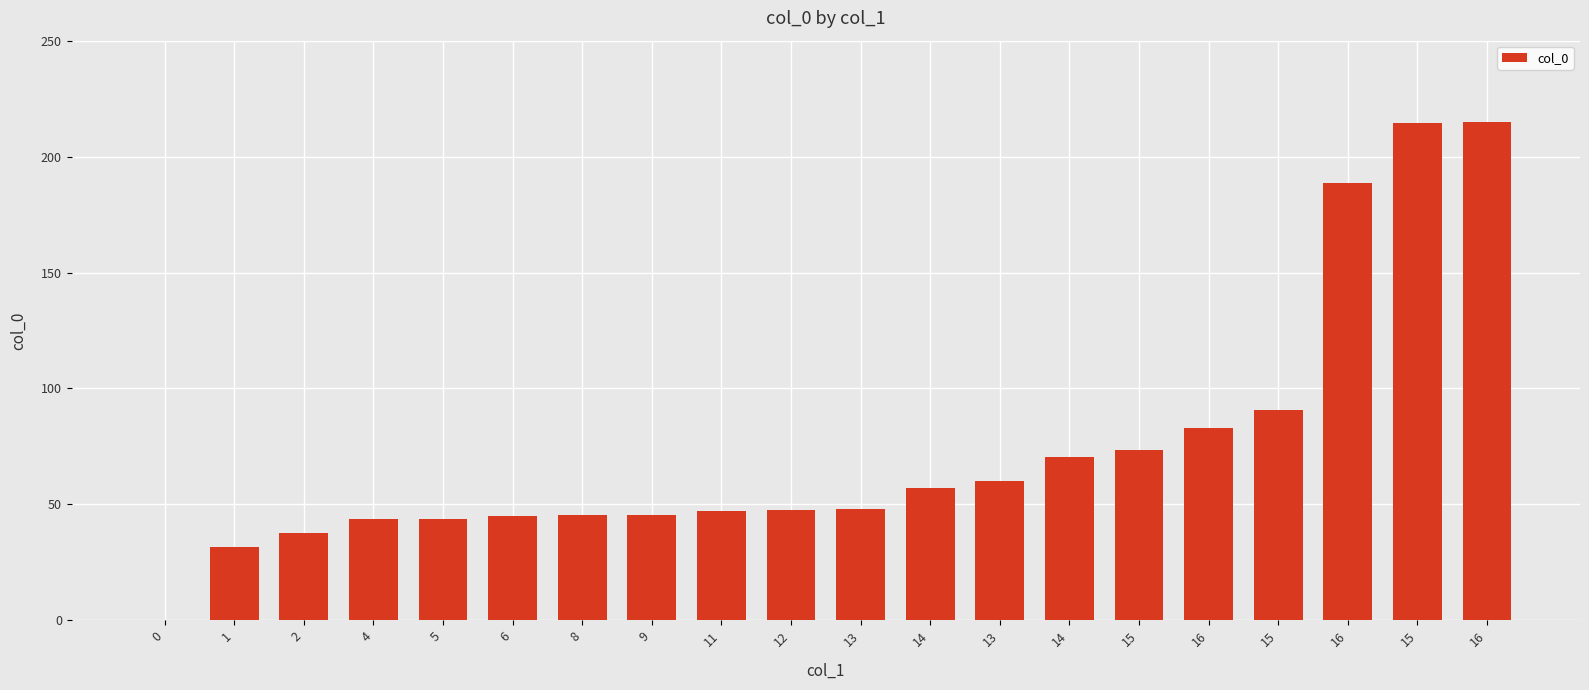

What is the approximate value at 1?

31.8